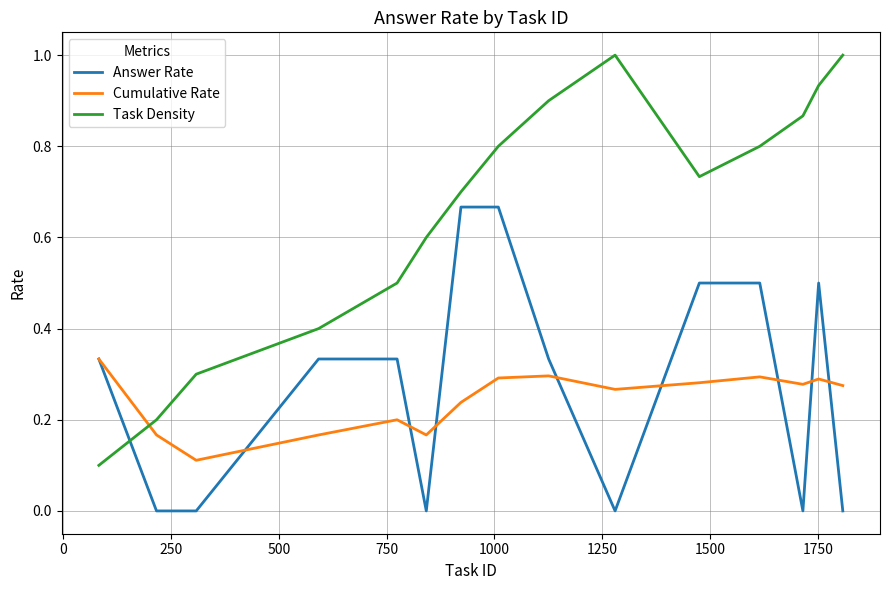

Which series has the largest total across all categories?

Task Density